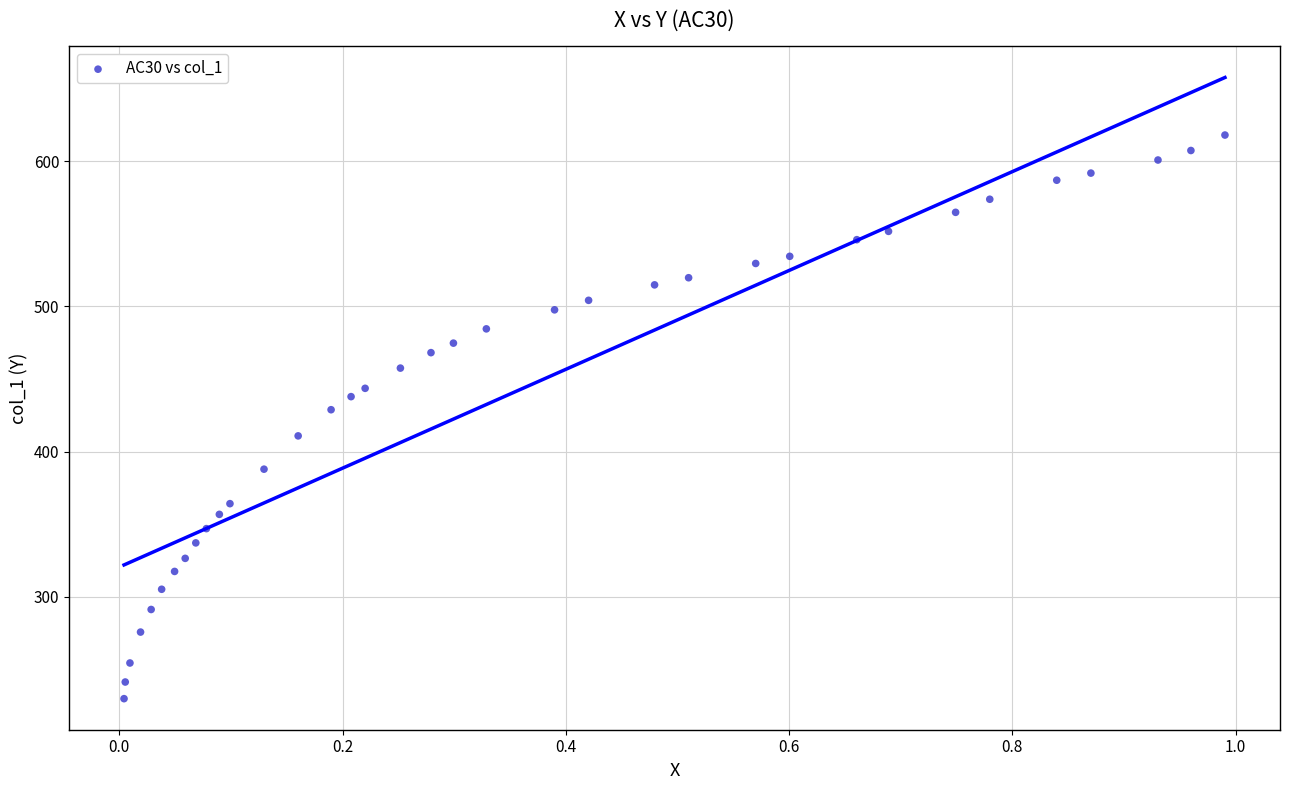

What is the range of Y values (max minus min)?

388.0